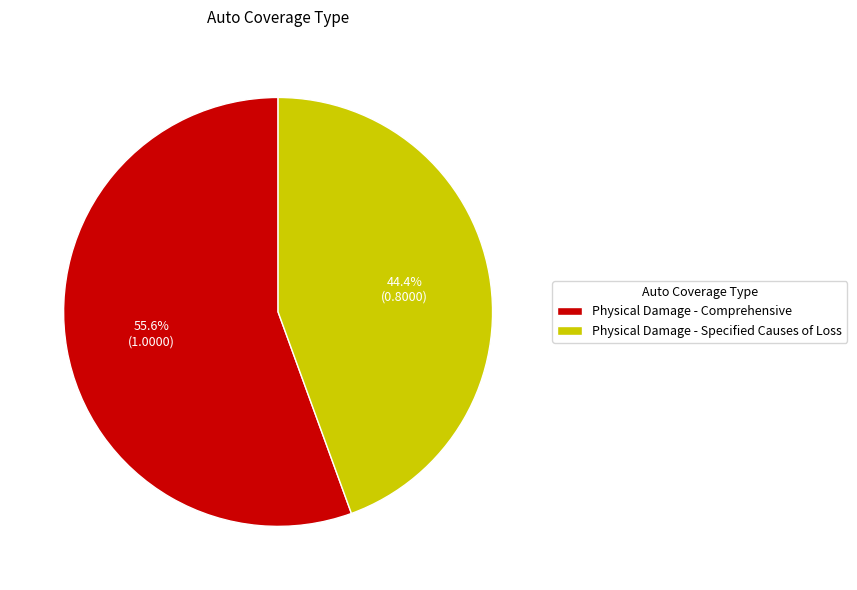

Which category has the biggest portion of the pie?

Physical Damage - Comprehensive